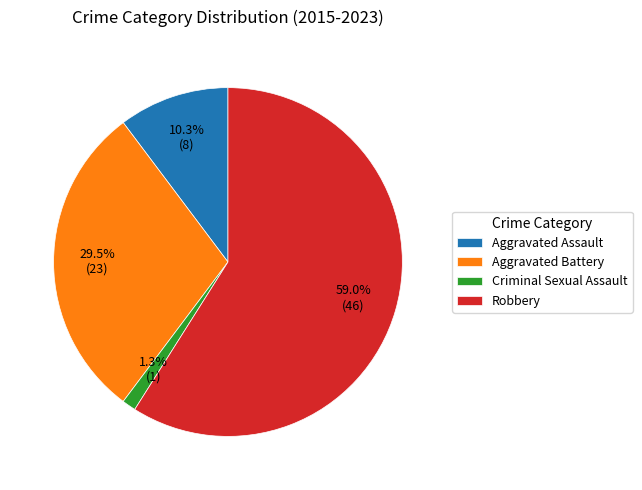

To the nearest percent, what is the difference between the largest and smallest slice percentages?

58%